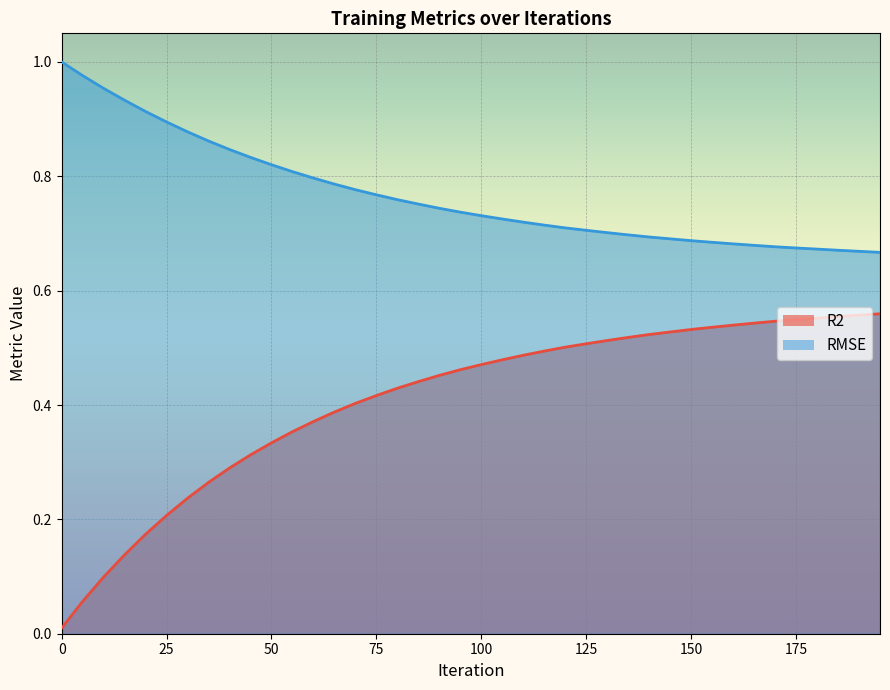

Is the value of RMSE at 165 greater than the value of R2 at 160?

Yes